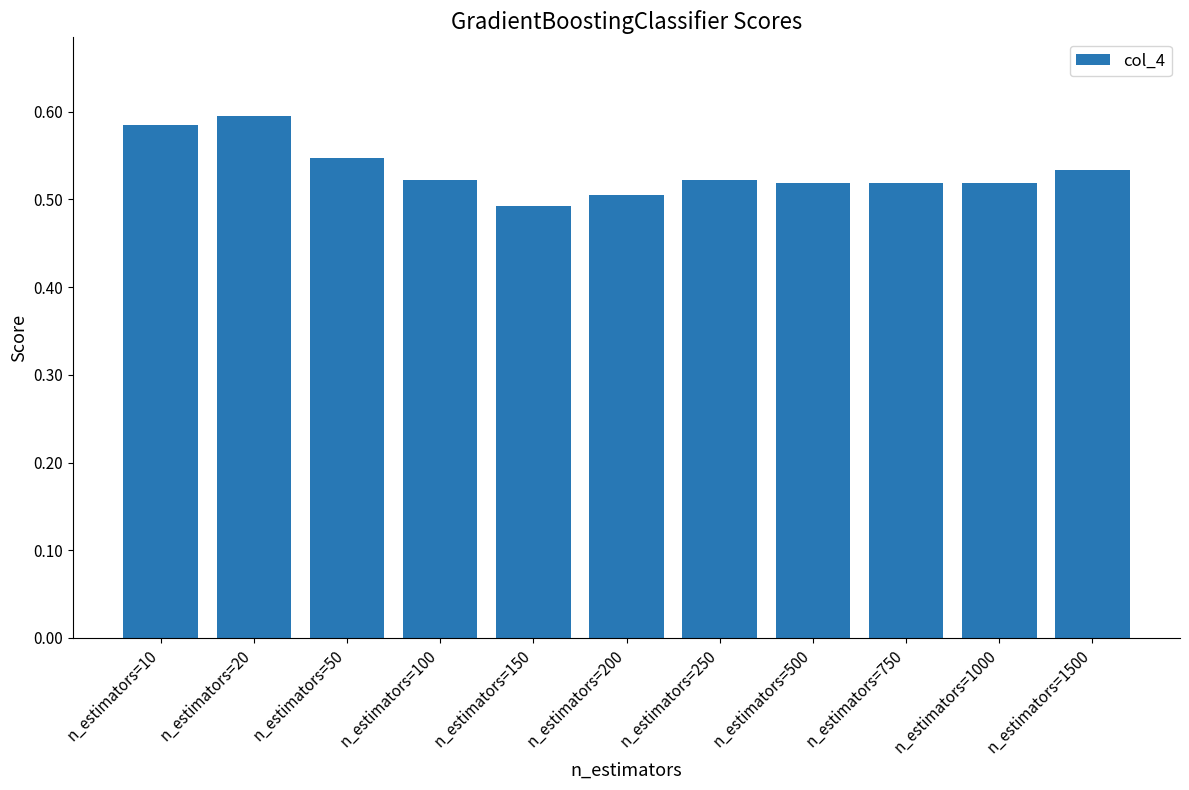

How many values are between 0 and 1?

11